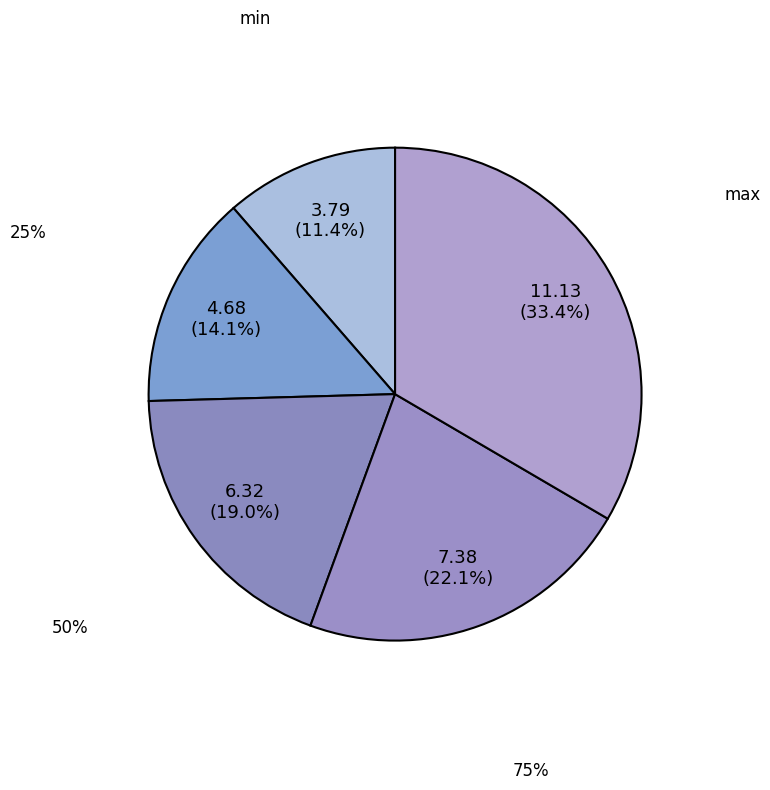

What percentage do 50% and 25% together represent?

33.0%